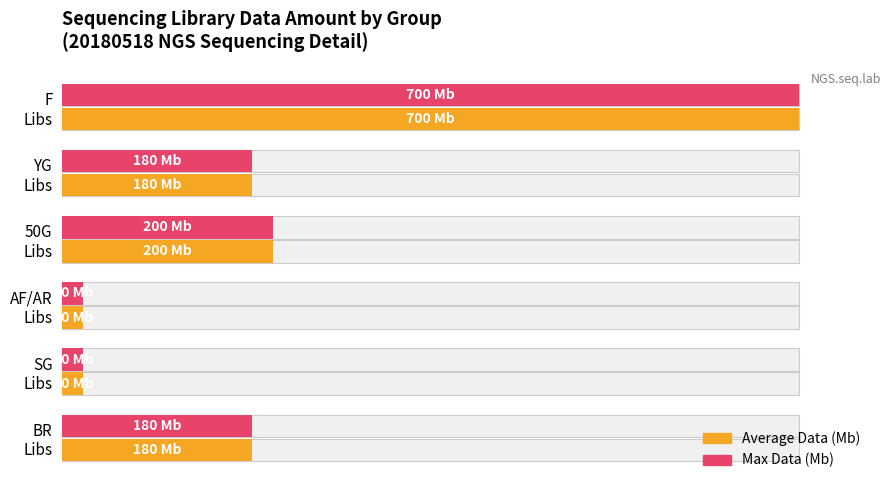

What is the value of the Average (Mb) bar at the 4th from the left?

28.6